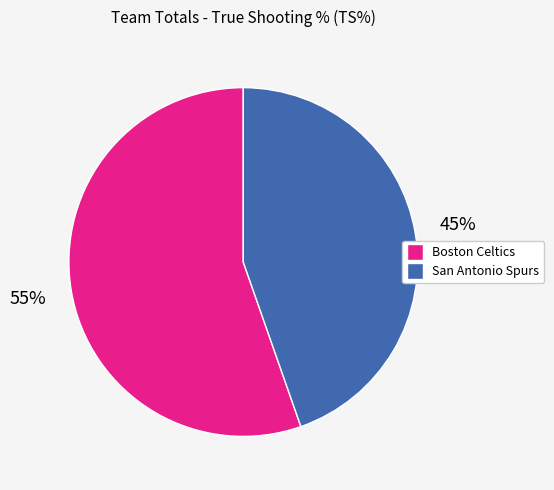

What percentage is the Boston Celtics slice, to the nearest percent?

55%